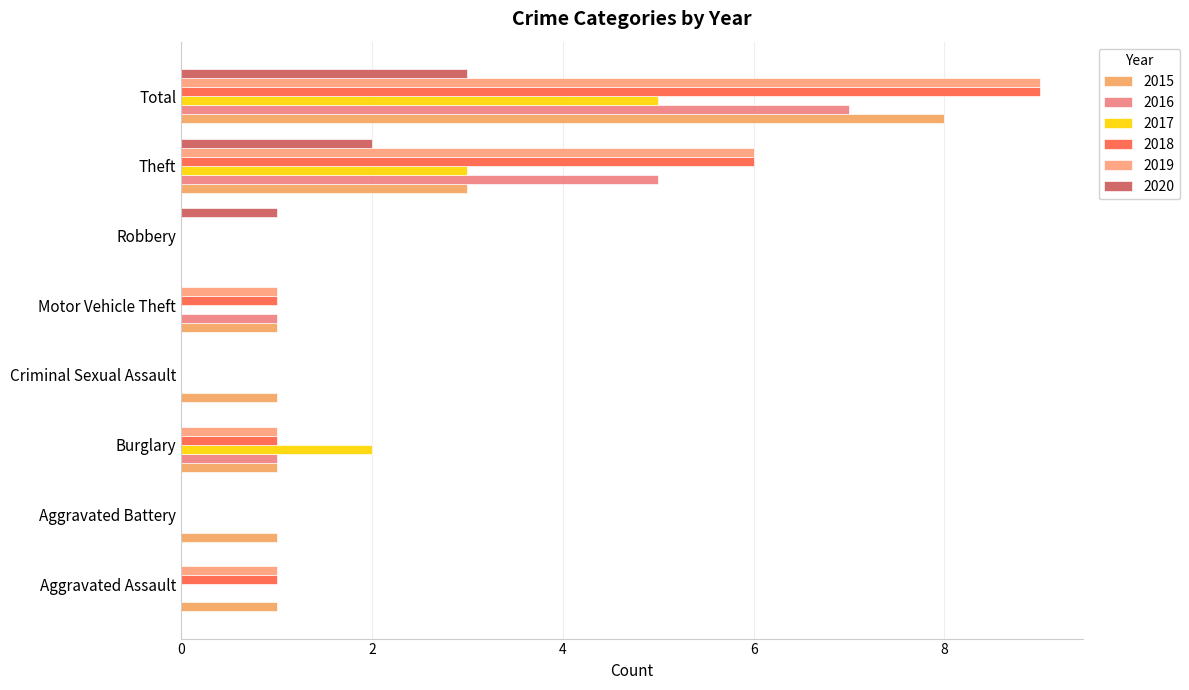

What is the sum of all 2019 values?

18